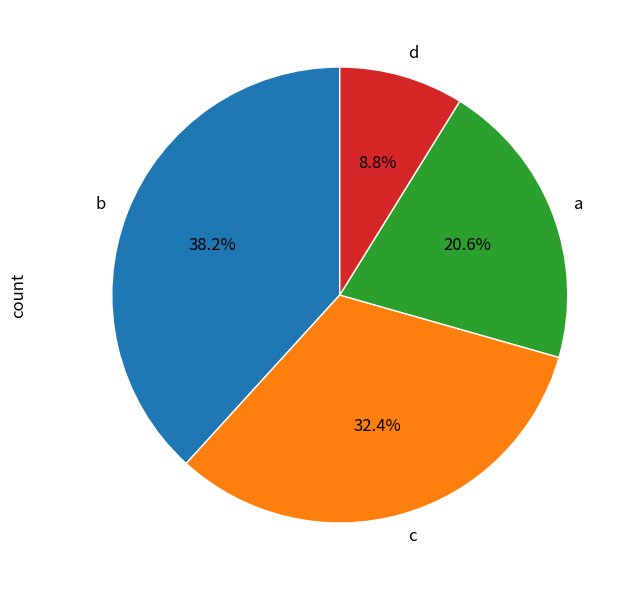

To the nearest percent, what is the combined percentage of d and a?

29%